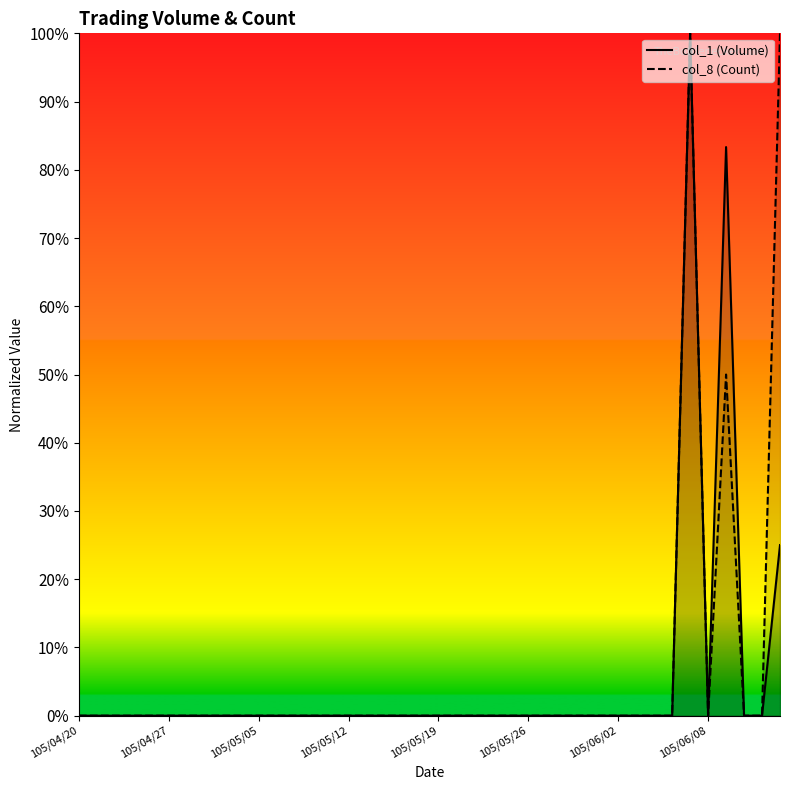

The col_1 (Volume) series shows 0.0 at 105/05/25. True or false?

True